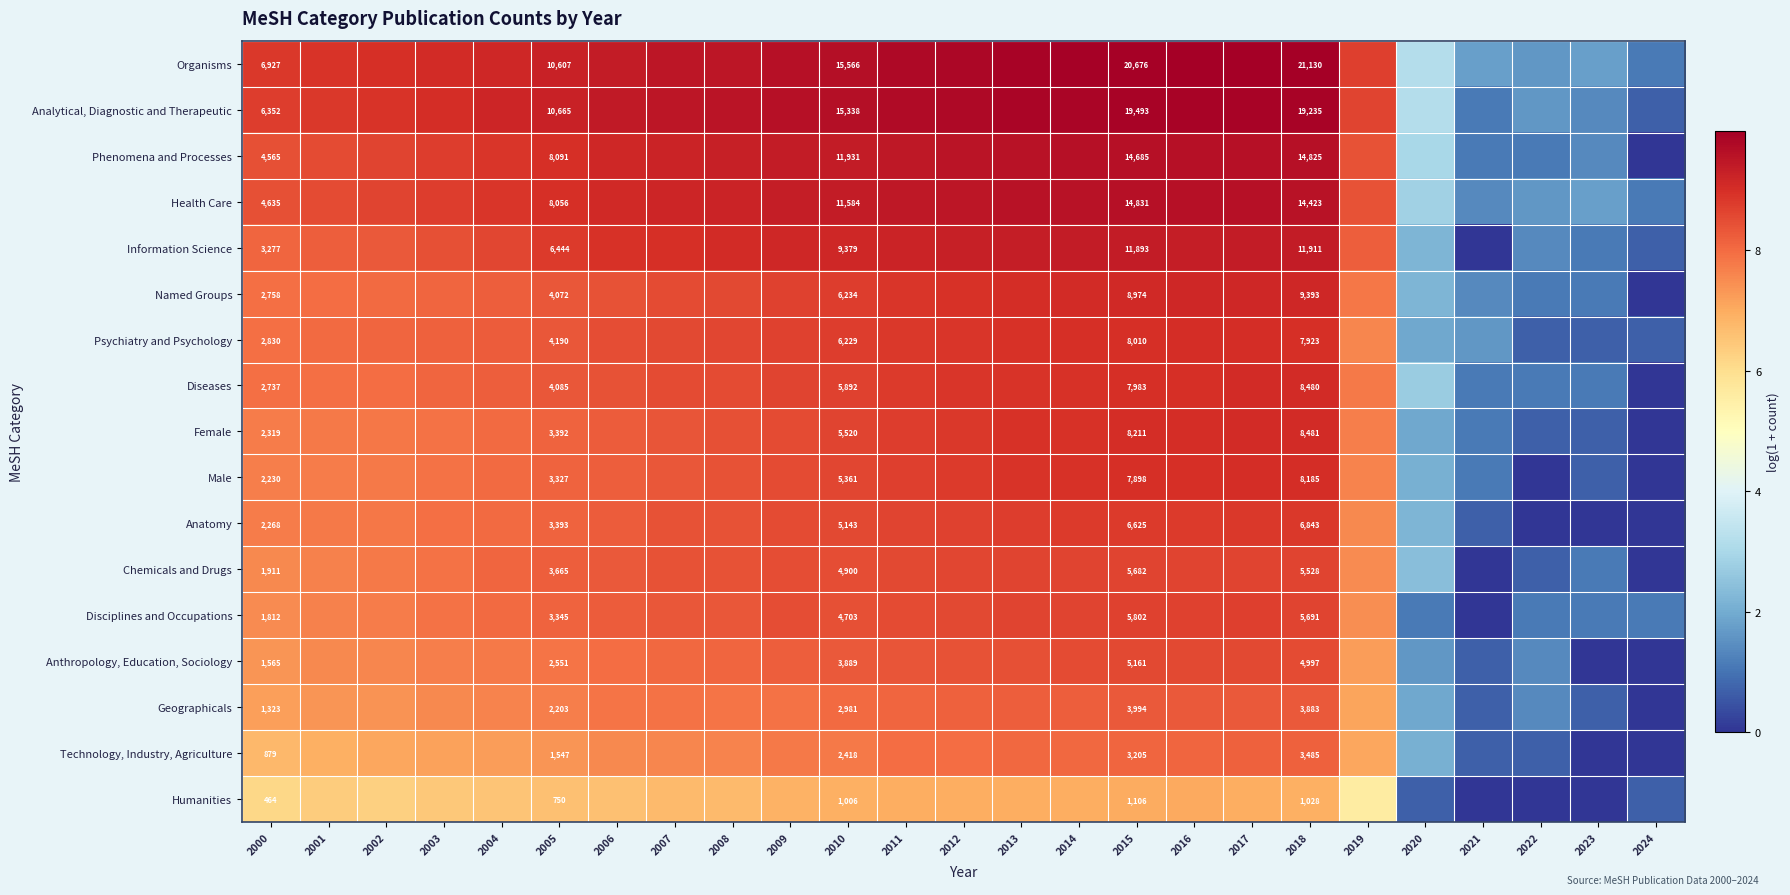

What is the total value across all series at 2011?

148.6